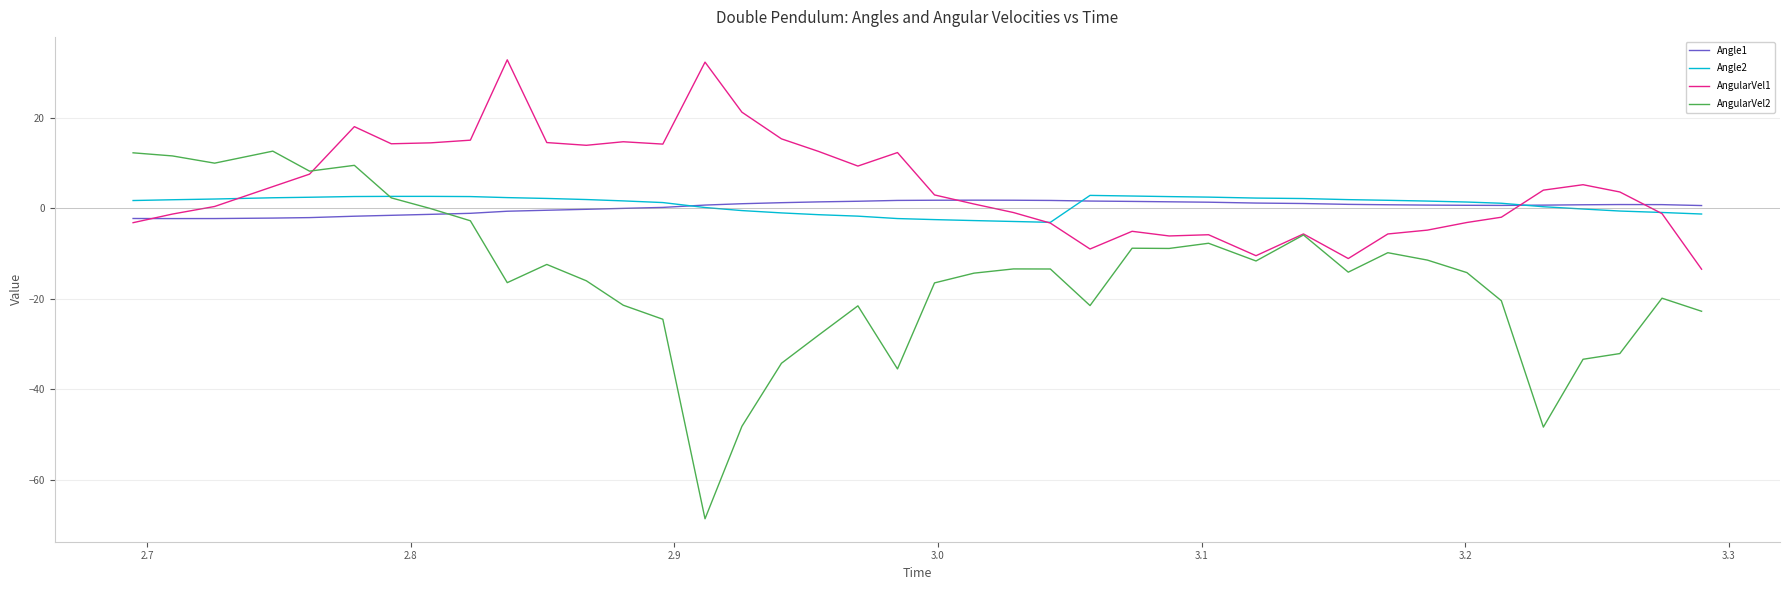

What is the minimum value for AngularVel1?

-13.5